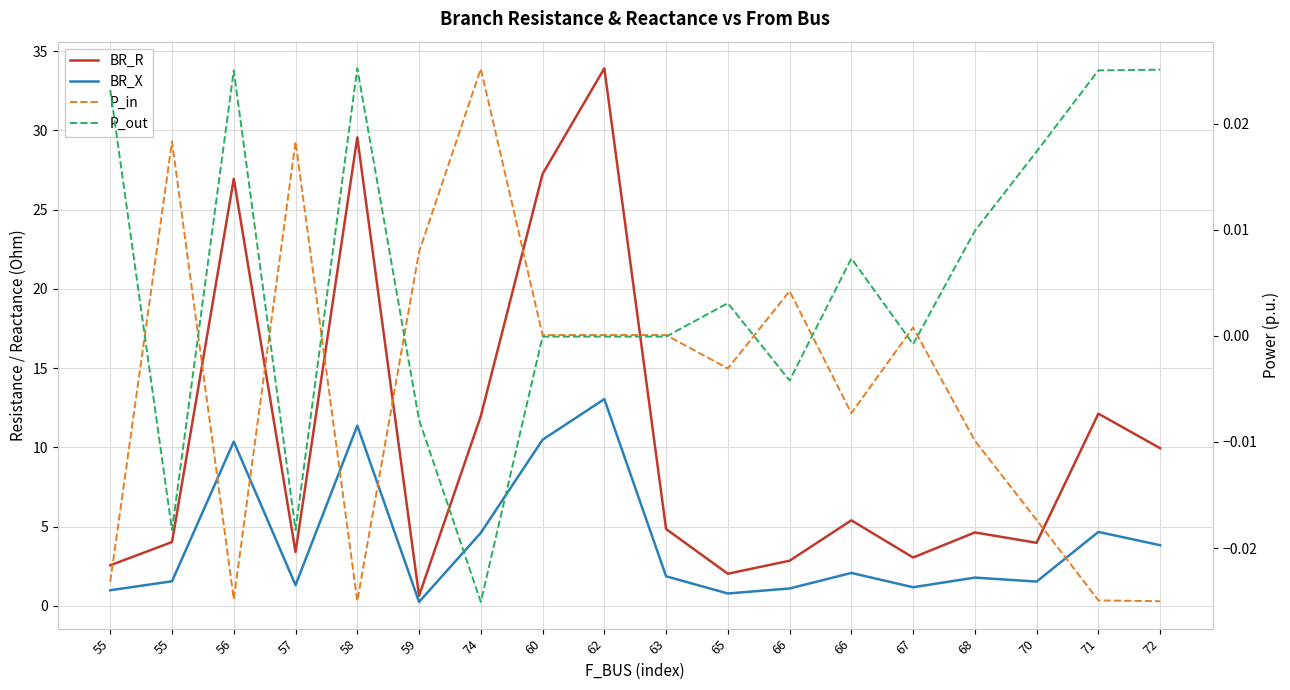

Where is the first local maximum for P_out?

56